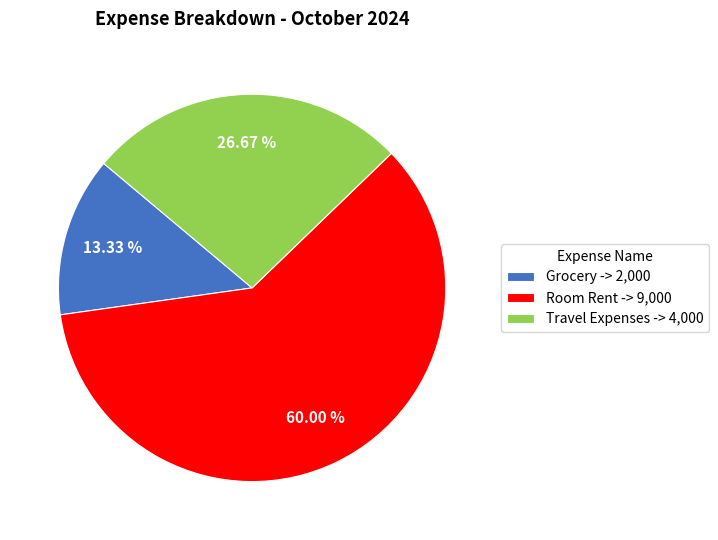

Approximately how many times larger is the value at Travel Expenses -> 4,000 compared to Grocery -> 2,000?

2.0